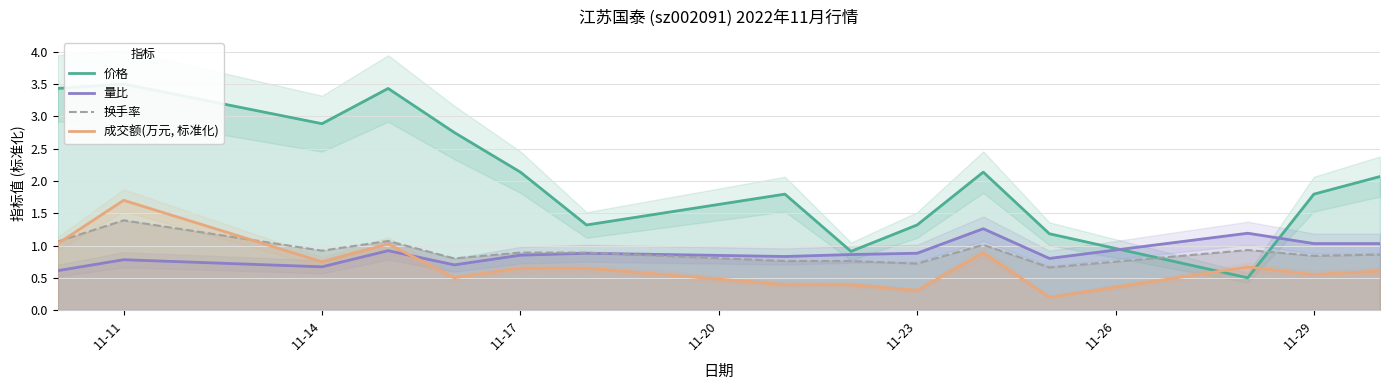

What is the highest value of the 成交额(万元, 标准化) series?

1.7